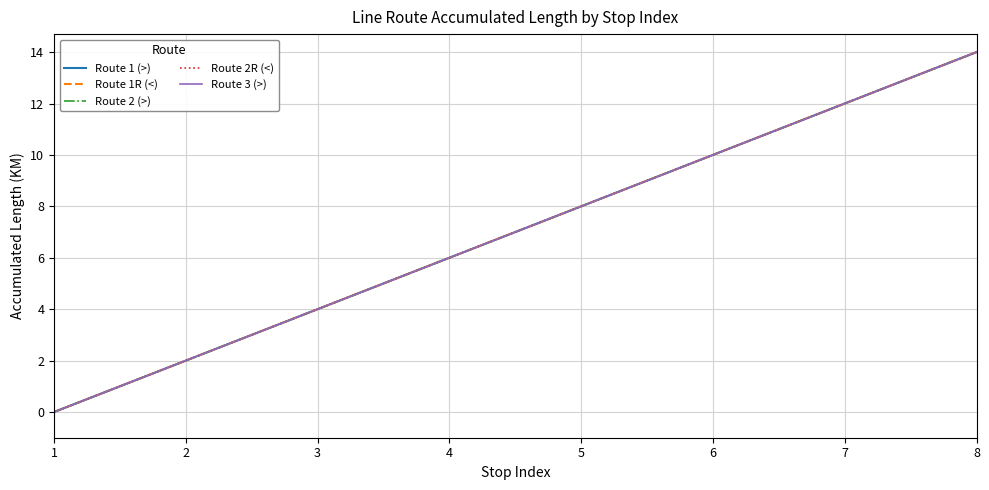

Which category has the highest value in the Route 2R (<) series?

8